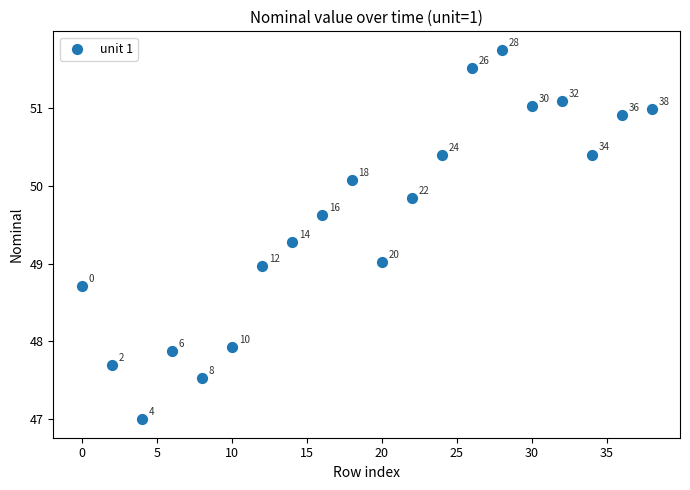

What Y value in the scatter plot is closest to 49?

49.0